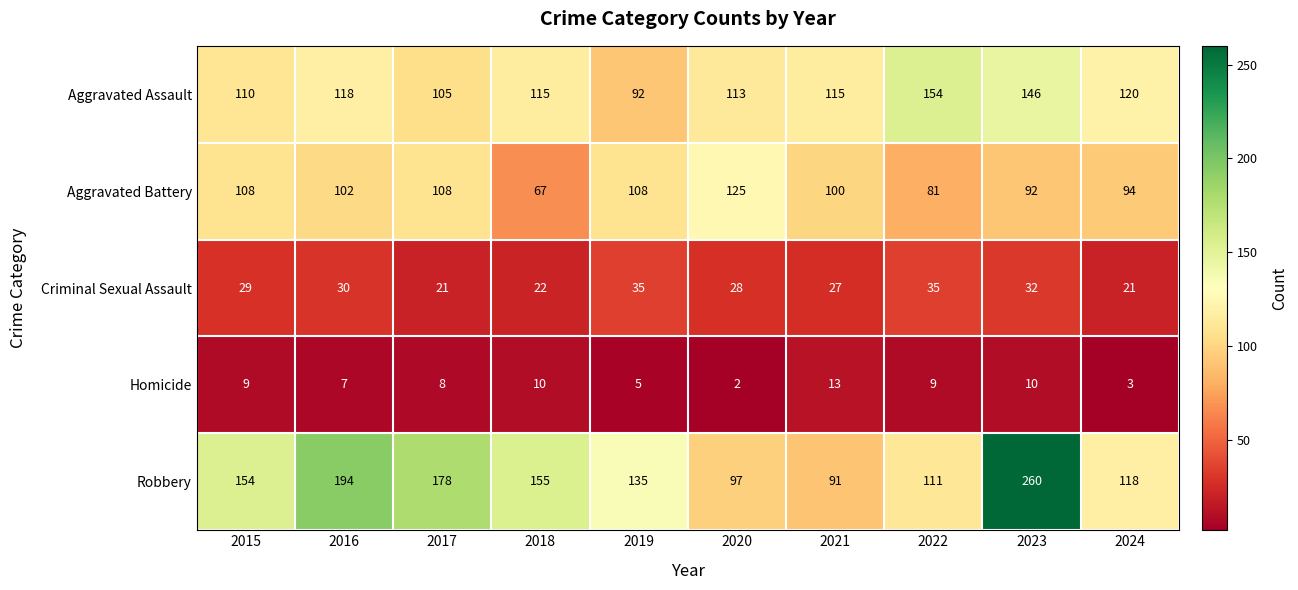

What is the maximum value for Aggravated Battery?

125